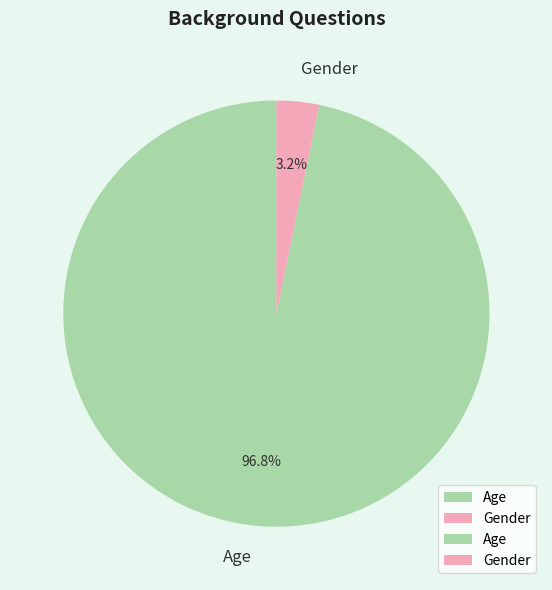

Is the sum of Age and Gender greater than half?

Yes